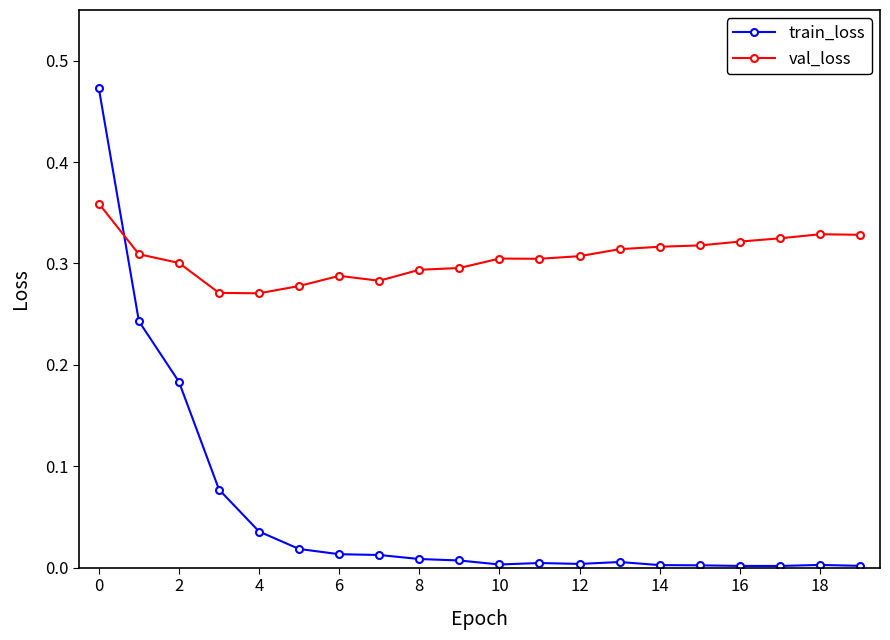

True or false: train_loss has more than 1 interior local peaks.

True